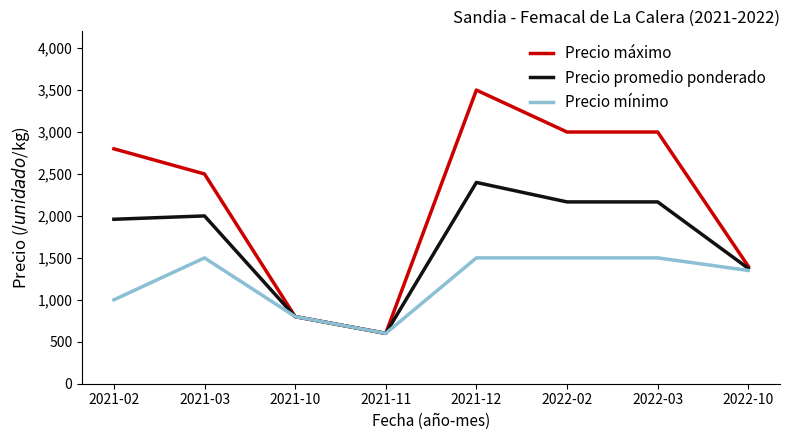

Which series has the largest total across all categories?

Precio máximo